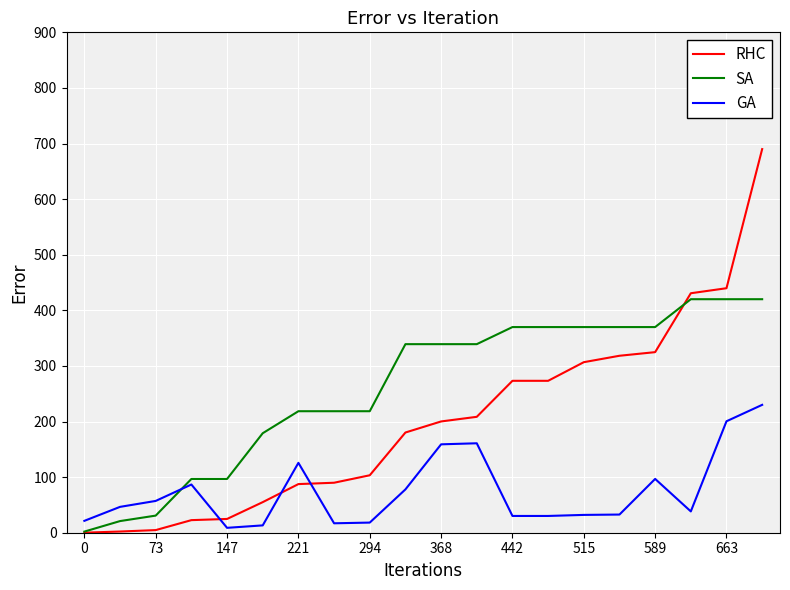

Which series ends up on top after the final intersection of SA and GA?

SA